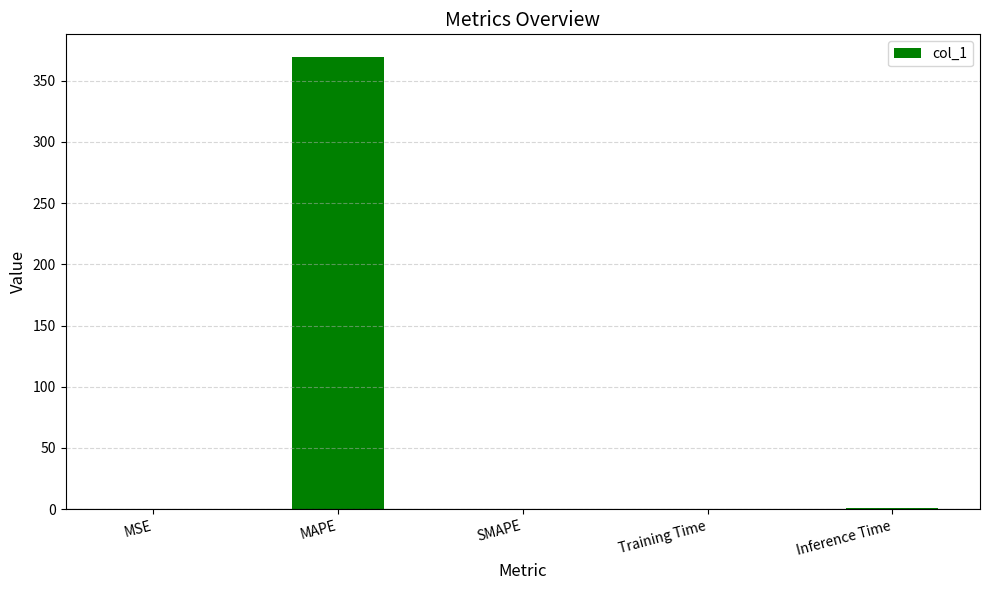

What is the maximum value shown in the chart?

369.5